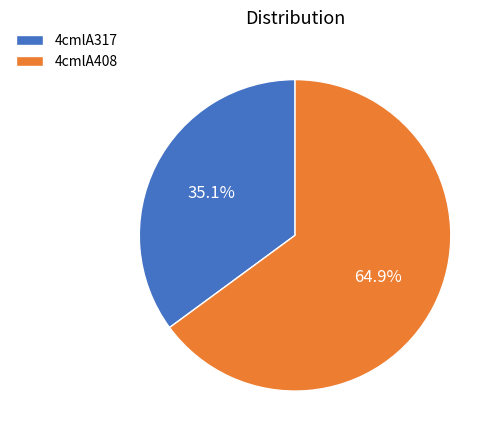

To the nearest percent, what percentage of the pie is 4cmlA408?

65%